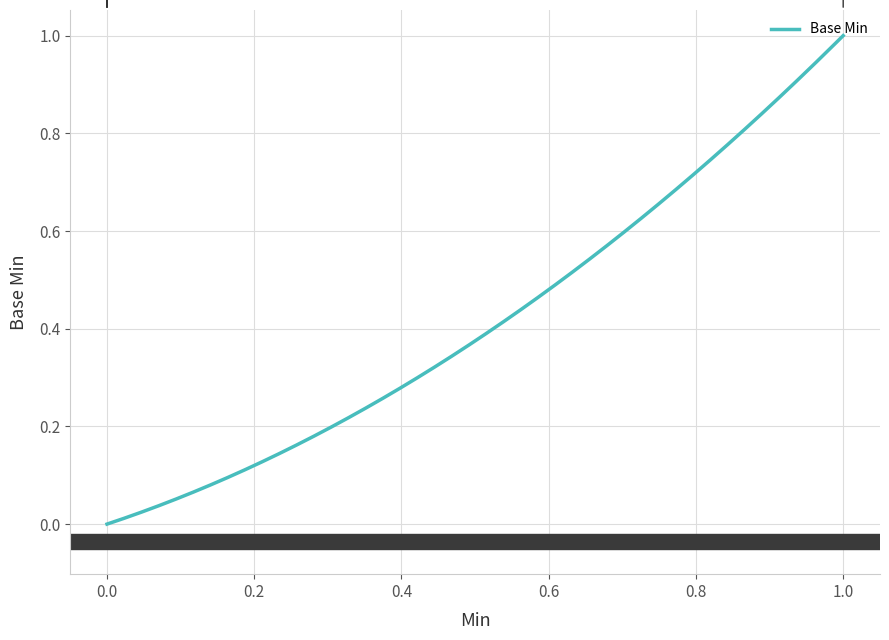

Count the number of data series in this chart.

1